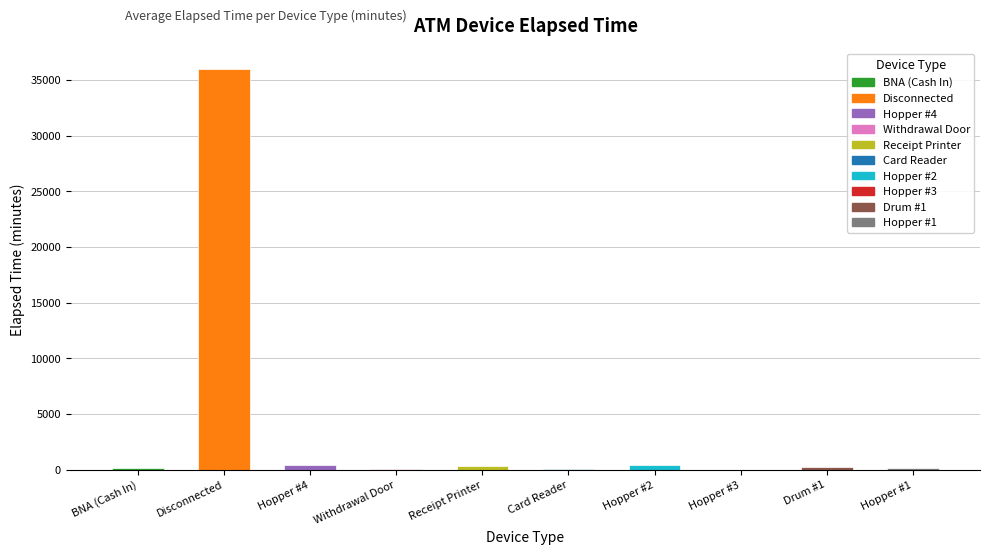

The value at Hopper #3 is 15.0. True or false?

True